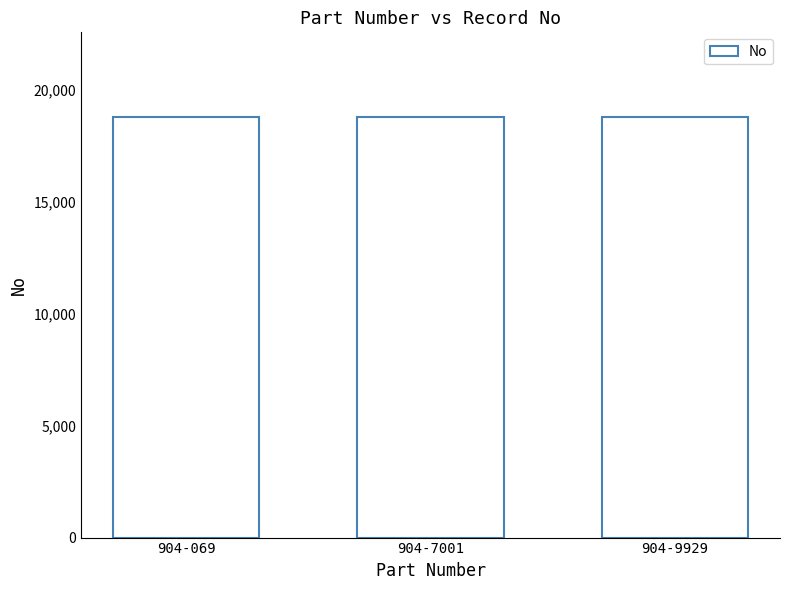

What is the average value?

18797